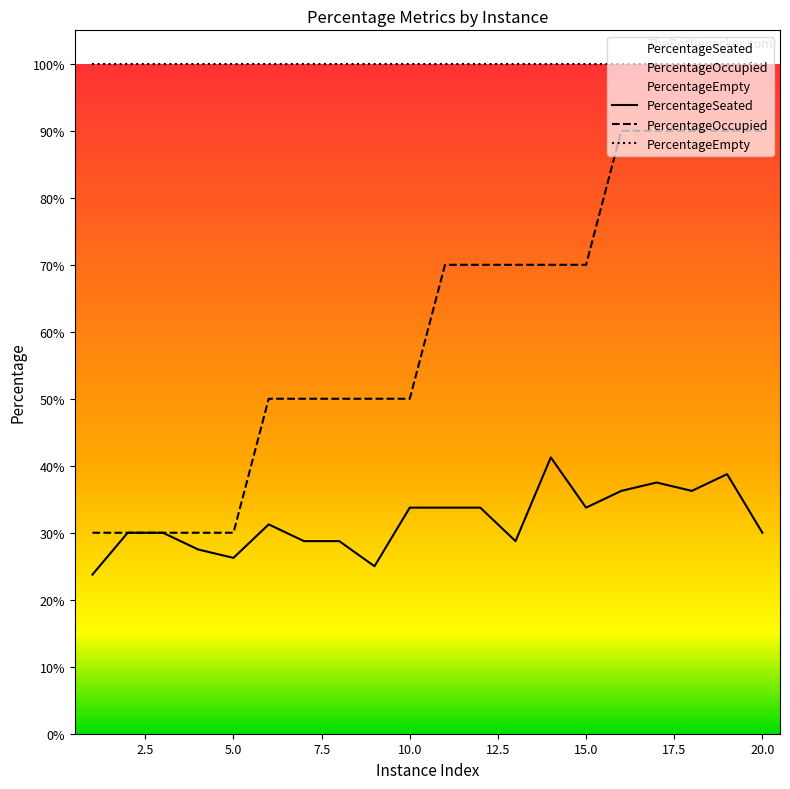

How many categories are shown in the chart?

20